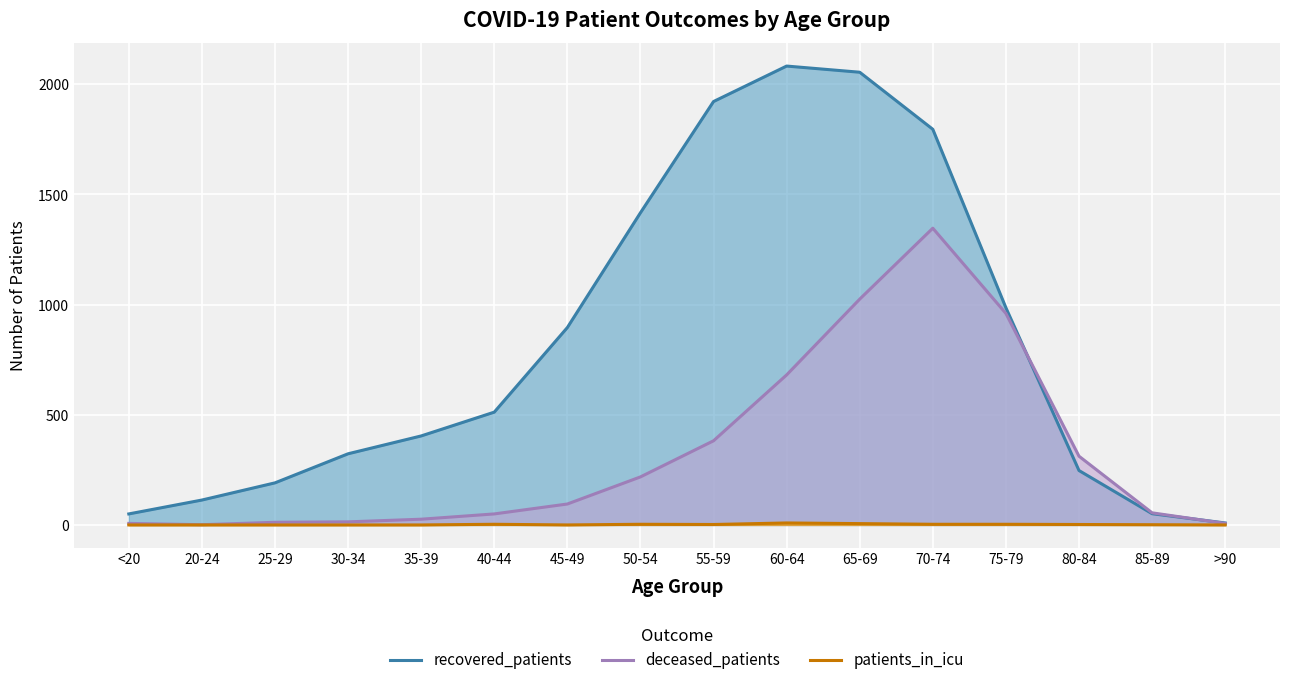

Is the value of patients_in_icu at 50-54 greater than the value of deceased_patients at 70-74?

No